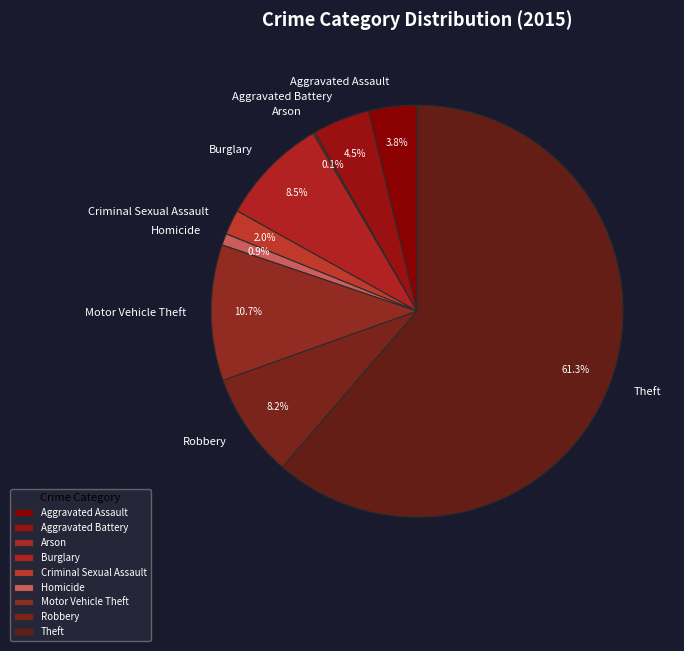

Combined, do Motor Vehicle Theft and Aggravated Battery account for over 50%?

No